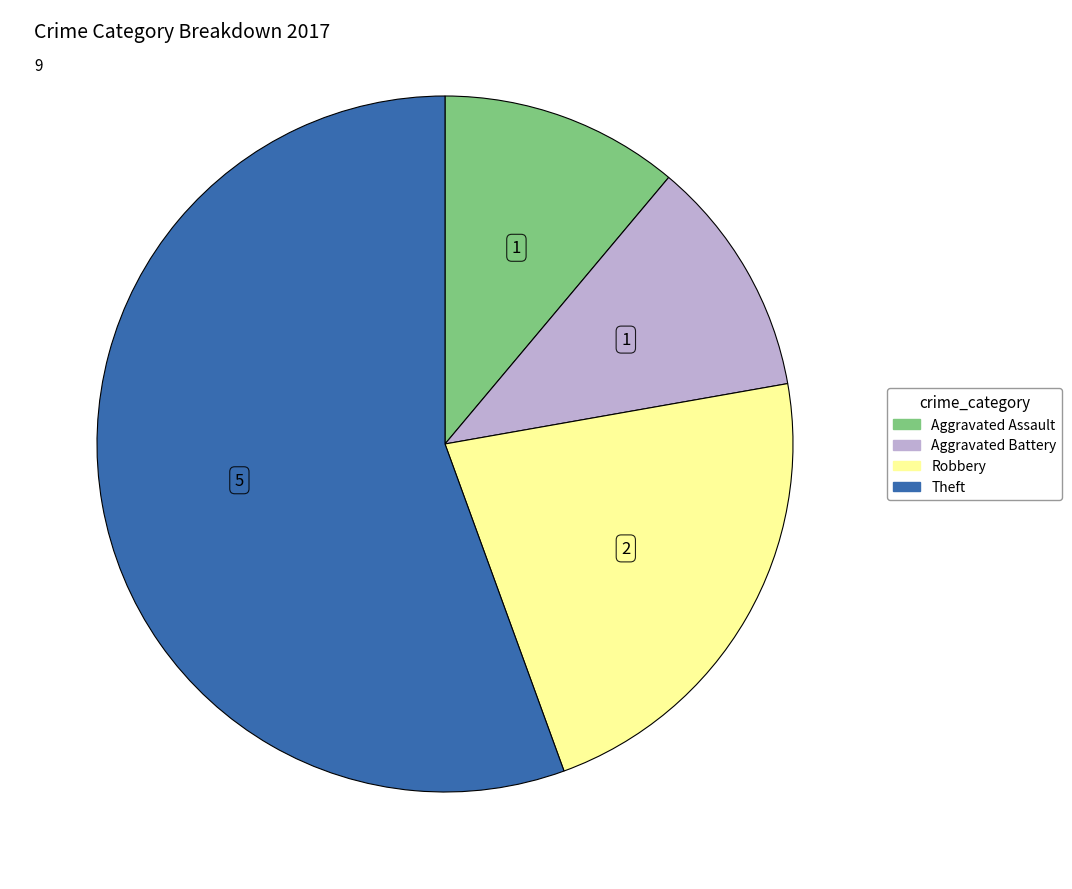

Is there any slice that represents more than half of the pie?

Yes